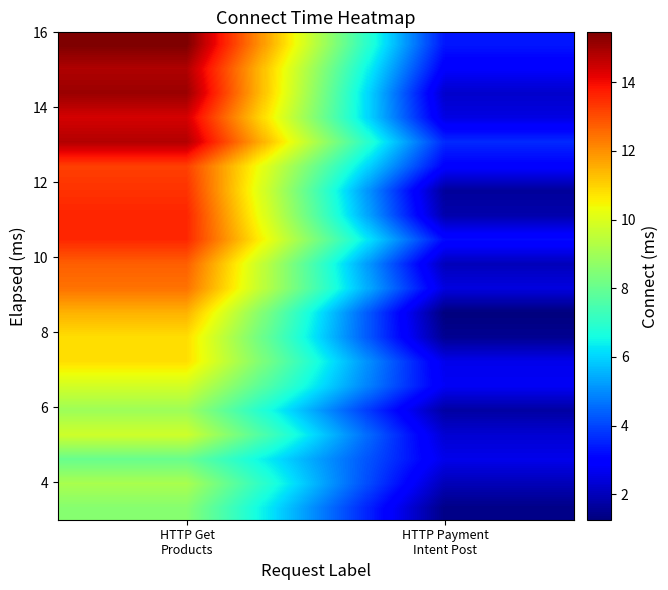

At which category does the chart reach its peak across all series?

HTTP Get
Products